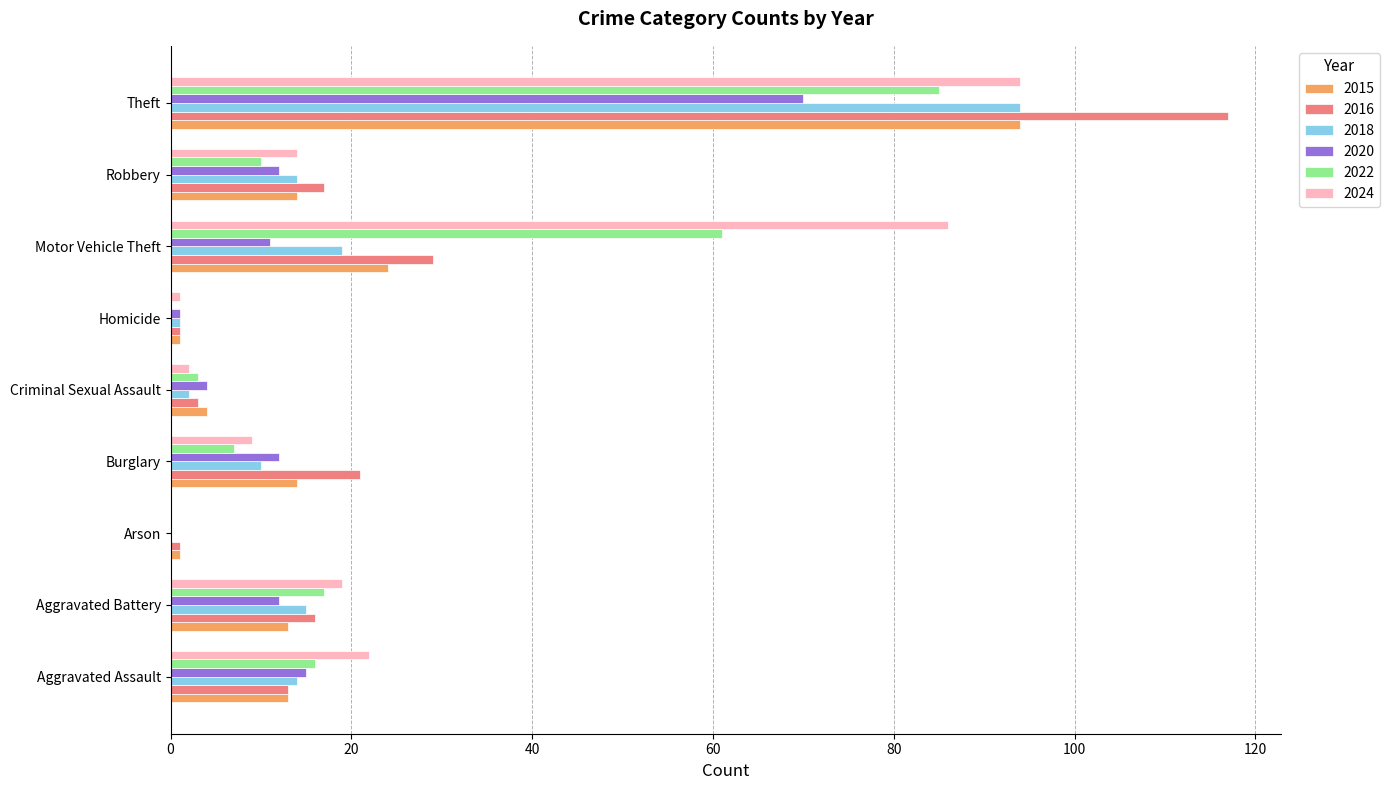

What is the sum of the 2024 values at Criminal Sexual Assault and Arson?

2